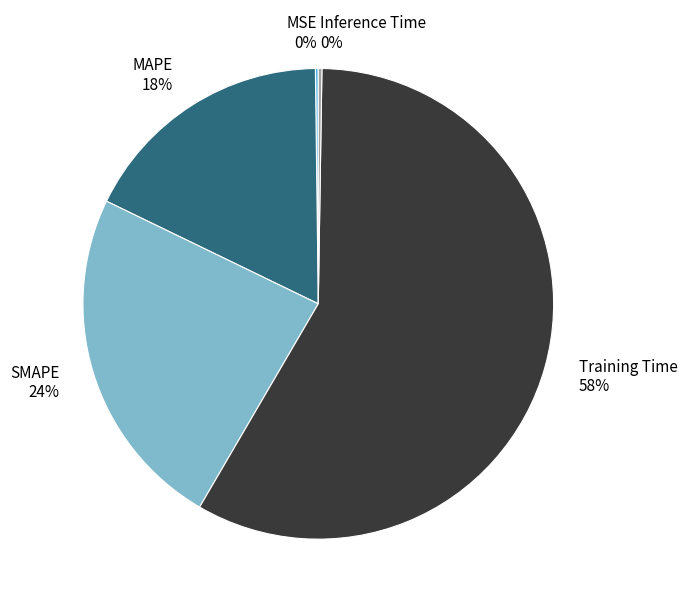

To the nearest percent, what is the average slice percentage?

20%